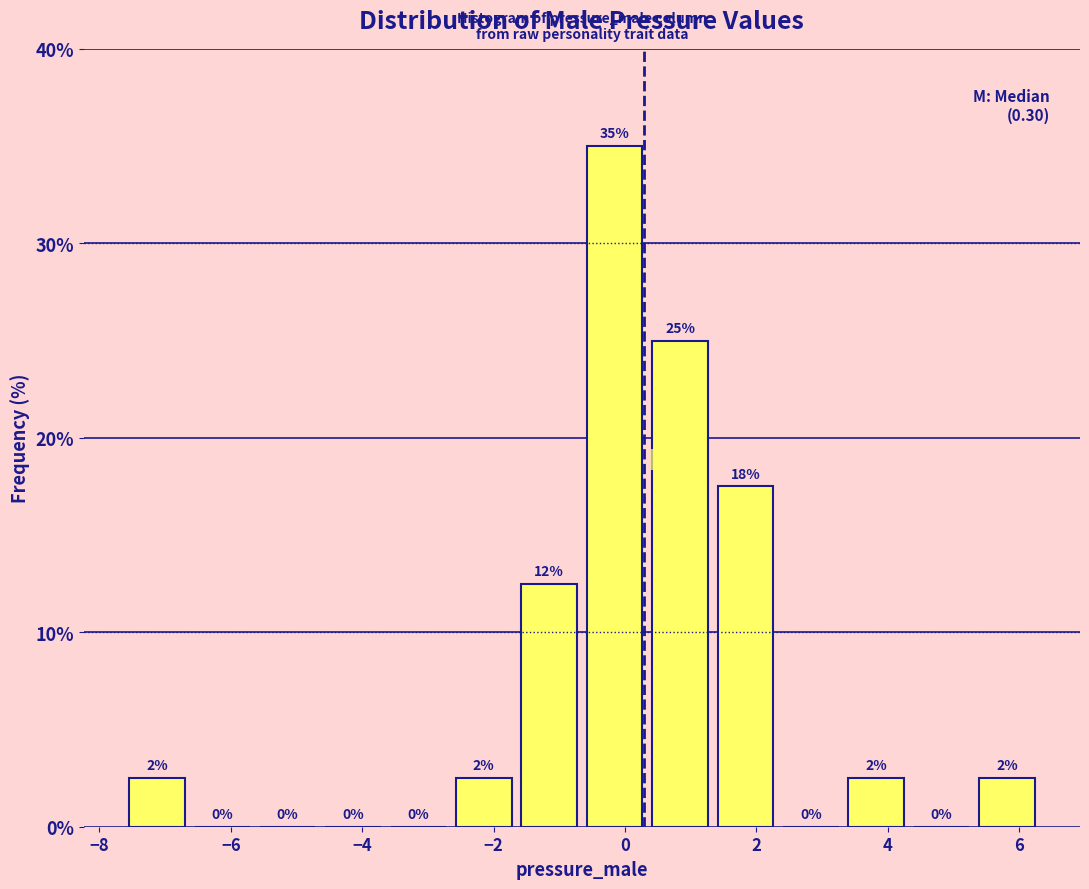

Which range on the x-axis has the tallest bar?

-0.6 to 0.4